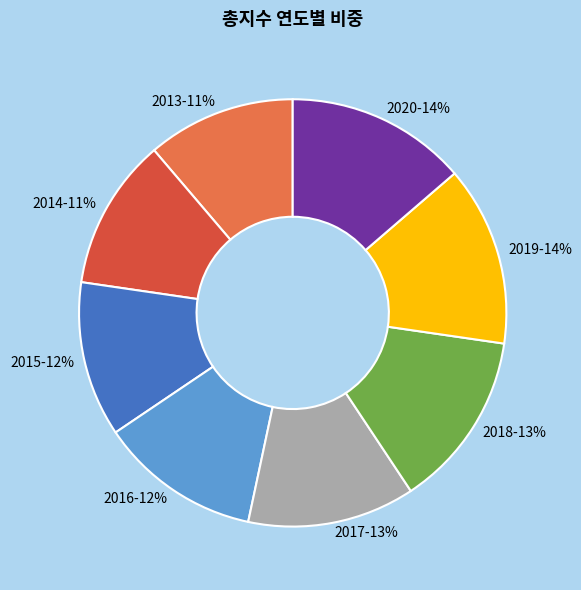

Approximately how many times larger is the value at 2014-11% compared to 2016-12%?

0.9